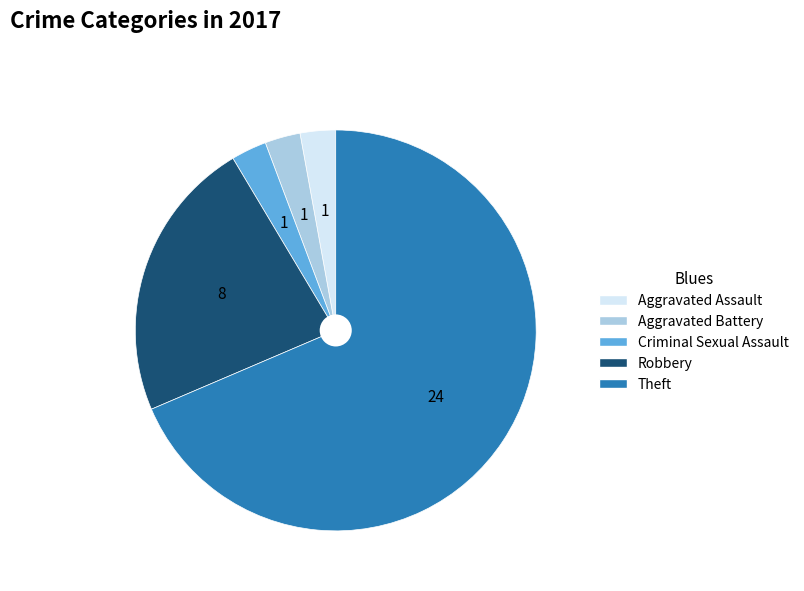

Is it true that Theft is 60% of the pie?

False